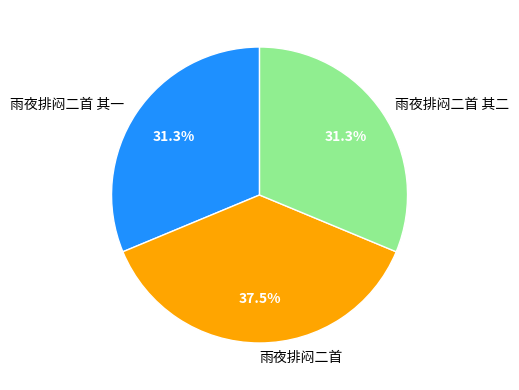

How many segments does this pie chart have?

3